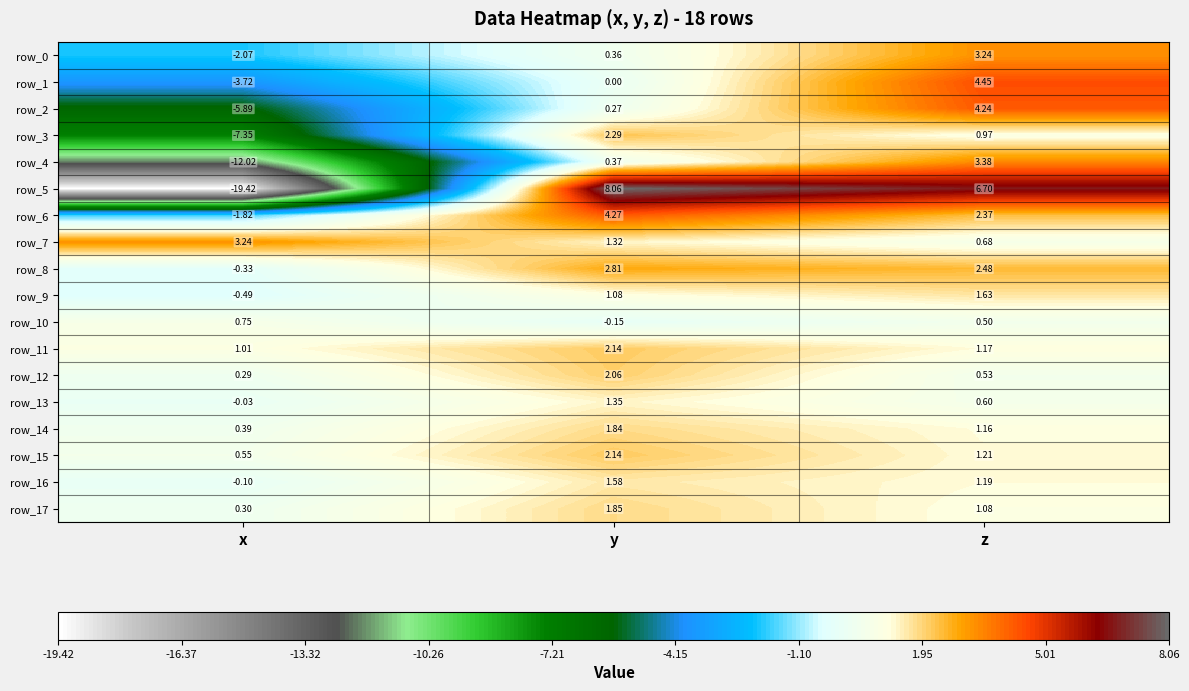

What is the greatest value displayed?

8.1